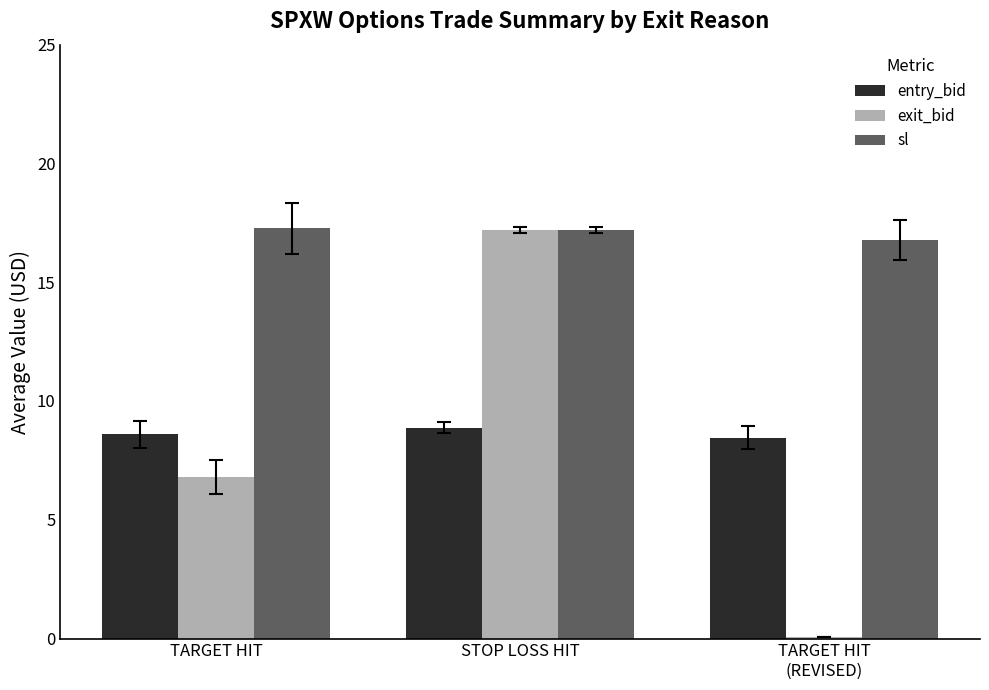

Which series has the largest total across all categories?

sl